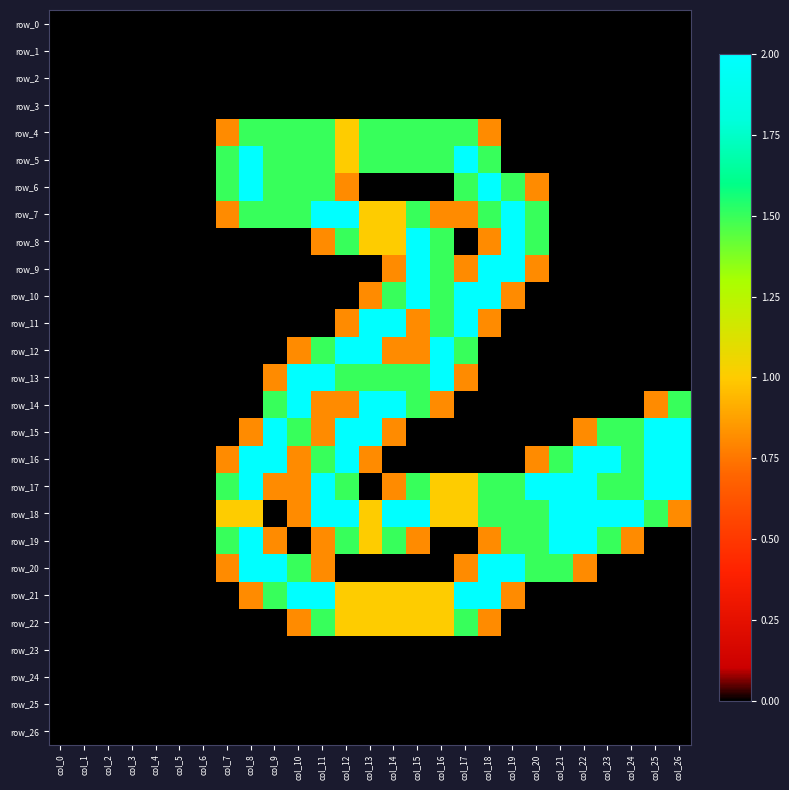

Reading right to left, list all the values displayed in this chart.

row_0: col_26=0.0	col_25=0.0	col_24=0.0	col_23=0.0	col_22=0.0	col_21=0.0	col_20=0.0	col_19=0.0	col_18=0.0	col_17=0.0	col_16=0.0	col_15=0.0	col_14=0.0	col_13=0.0	col_12=0.0	col_11=0.0	col_10=0.0	col_9=0.0	col_8=0.0	col_7=0.0	col_6=0.0	col_5=0.0	col_4=0.0	col_3=0.0	col_2=0.0	col_1=0.0	col_0=0.0
row_1: col_26=0.0	col_25=0.0	col_24=0.0	col_23=0.0	col_22=0.0	col_21=0.0	col_20=0.0	col_19=0.0	col_18=0.0	col_17=0.0	col_16=0.0	col_15=0.0	col_14=0.0	col_13=0.0	col_12=0.0	col_11=0.0	col_10=0.0	col_9=0.0	col_8=0.0	col_7=0.0	col_6=0.0	col_5=0.0	col_4=0.0	col_3=0.0	col_2=0.0	col_1=0.0	col_0=0.0
row_2: col_26=0.0	col_25=0.0	col_24=0.0	col_23=0.0	col_22=0.0	col_21=0.0	col_20=0.0	col_19=0.0	col_18=0.0	col_17=0.0	col_16=0.0	col_15=0.0	col_14=0.0	col_13=0.0	col_12=0.0	col_11=0.0	col_10=0.0	col_9=0.0	col_8=0.0	col_7=0.0	col_6=0.0	col_5=0.0	col_4=0.0	col_3=0.0	col_2=0.0	col_1=0.0	col_0=0.0
row_3: col_26=0.0	col_25=0.0	col_24=0.0	col_23=0.0	col_22=0.0	col_21=0.0	col_20=0.0	col_19=0.0	col_18=0.0	col_17=0.0	col_16=0.0	col_15=0.0	col_14=0.0	col_13=0.0	col_12=0.0	col_11=0.0	col_10=0.0	col_9=0.0	col_8=0.0	col_7=0.0	col_6=0.0	col_5=0.0	col_4=0.0	col_3=0.0	col_2=0.0	col_1=0.0	col_0=0.0
row_4: col_26=0.0	col_25=0.0	col_24=0.0	col_23=0.0	col_22=0.0	col_21=0.0	col_20=0.0	col_19=0.0	col_18=0.8	col_17=1.5	col_16=1.5	col_15=1.5	col_14=1.5	col_13=1.5	col_12=1.0	col_11=1.5	col_10=1.5	col_9=1.5	col_8=1.5	col_7=0.8	col_6=0.0	col_5=0.0	col_4=0.0	col_3=0.0	col_2=0.0	col_1=0.0	col_0=0.0
row_5: col_26=0.0	col_25=0.0	col_24=0.0	col_23=0.0	col_22=0.0	col_21=0.0	col_20=0.0	col_19=0.0	col_18=1.5	col_17=2.0	col_16=1.5	col_15=1.5	col_14=1.5	col_13=1.5	col_12=1.0	col_11=1.5	col_10=1.5	col_9=1.5	col_8=2.0	col_7=1.5	col_6=0.0	col_5=0.0	col_4=0.0	col_3=0.0	col_2=0.0	col_1=0.0	col_0=0.0
row_6: col_26=0.0	col_25=0.0	col_24=0.0	col_23=0.0	col_22=0.0	col_21=0.0	col_20=0.8	col_19=1.5	col_18=2.0	col_17=1.5	col_16=0.0	col_15=0.0	col_14=0.0	col_13=0.0	col_12=0.8	col_11=1.5	col_10=1.5	col_9=1.5	col_8=2.0	col_7=1.5	col_6=0.0	col_5=0.0	col_4=0.0	col_3=0.0	col_2=0.0	col_1=0.0	col_0=0.0
row_7: col_26=0.0	col_25=0.0	col_24=0.0	col_23=0.0	col_22=0.0	col_21=0.0	col_20=1.5	col_19=2.0	col_18=1.5	col_17=0.8	col_16=0.8	col_15=1.5	col_14=1.0	col_13=1.0	col_12=2.0	col_11=2.0	col_10=1.5	col_9=1.5	col_8=1.5	col_7=0.8	col_6=0.0	col_5=0.0	col_4=0.0	col_3=0.0	col_2=0.0	col_1=0.0	col_0=0.0
row_8: col_26=0.0	col_25=0.0	col_24=0.0	col_23=0.0	col_22=0.0	col_21=0.0	col_20=1.5	col_19=2.0	col_18=0.8	col_17=0.0	col_16=1.5	col_15=2.0	col_14=1.0	col_13=1.0	col_12=1.5	col_11=0.8	col_10=0.0	col_9=0.0	col_8=0.0	col_7=0.0	col_6=0.0	col_5=0.0	col_4=0.0	col_3=0.0	col_2=0.0	col_1=0.0	col_0=0.0
row_9: col_26=0.0	col_25=0.0	col_24=0.0	col_23=0.0	col_22=0.0	col_21=0.0	col_20=0.8	col_19=2.0	col_18=2.0	col_17=0.8	col_16=1.5	col_15=2.0	col_14=0.8	col_13=0.0	col_12=0.0	col_11=0.0	col_10=0.0	col_9=0.0	col_8=0.0	col_7=0.0	col_6=0.0	col_5=0.0	col_4=0.0	col_3=0.0	col_2=0.0	col_1=0.0	col_0=0.0
row_10: col_26=0.0	col_25=0.0	col_24=0.0	col_23=0.0	col_22=0.0	col_21=0.0	col_20=0.0	col_19=0.8	col_18=2.0	col_17=2.0	col_16=1.5	col_15=2.0	col_14=1.5	col_13=0.8	col_12=0.0	col_11=0.0	col_10=0.0	col_9=0.0	col_8=0.0	col_7=0.0	col_6=0.0	col_5=0.0	col_4=0.0	col_3=0.0	col_2=0.0	col_1=0.0	col_0=0.0
row_11: col_26=0.0	col_25=0.0	col_24=0.0	col_23=0.0	col_22=0.0	col_21=0.0	col_20=0.0	col_19=0.0	col_18=0.8	col_17=2.0	col_16=1.5	col_15=0.8	col_14=2.0	col_13=2.0	col_12=0.8	col_11=0.0	col_10=0.0	col_9=0.0	col_8=0.0	col_7=0.0	col_6=0.0	col_5=0.0	col_4=0.0	col_3=0.0	col_2=0.0	col_1=0.0	col_0=0.0
row_12: col_26=0.0	col_25=0.0	col_24=0.0	col_23=0.0	col_22=0.0	col_21=0.0	col_20=0.0	col_19=0.0	col_18=0.0	col_17=1.5	col_16=2.0	col_15=0.8	col_14=0.8	col_13=2.0	col_12=2.0	col_11=1.5	col_10=0.8	col_9=0.0	col_8=0.0	col_7=0.0	col_6=0.0	col_5=0.0	col_4=0.0	col_3=0.0	col_2=0.0	col_1=0.0	col_0=0.0
row_13: col_26=0.0	col_25=0.0	col_24=0.0	col_23=0.0	col_22=0.0	col_21=0.0	col_20=0.0	col_19=0.0	col_18=0.0	col_17=0.8	col_16=2.0	col_15=1.5	col_14=1.5	col_13=1.5	col_12=1.5	col_11=2.0	col_10=2.0	col_9=0.8	col_8=0.0	col_7=0.0	col_6=0.0	col_5=0.0	col_4=0.0	col_3=0.0	col_2=0.0	col_1=0.0	col_0=0.0
row_14: col_26=1.5	col_25=0.8	col_24=0.0	col_23=0.0	col_22=0.0	col_21=0.0	col_20=0.0	col_19=0.0	col_18=0.0	col_17=0.0	col_16=0.8	col_15=1.5	col_14=2.0	col_13=2.0	col_12=0.8	col_11=0.8	col_10=2.0	col_9=1.5	col_8=0.0	col_7=0.0	col_6=0.0	col_5=0.0	col_4=0.0	col_3=0.0	col_2=0.0	col_1=0.0	col_0=0.0
row_15: col_26=2.0	col_25=2.0	col_24=1.5	col_23=1.5	col_22=0.8	col_21=0.0	col_20=0.0	col_19=0.0	col_18=0.0	col_17=0.0	col_16=0.0	col_15=0.0	col_14=0.8	col_13=2.0	col_12=2.0	col_11=0.8	col_10=1.5	col_9=2.0	col_8=0.8	col_7=0.0	col_6=0.0	col_5=0.0	col_4=0.0	col_3=0.0	col_2=0.0	col_1=0.0	col_0=0.0
row_16: col_26=2.0	col_25=2.0	col_24=1.5	col_23=2.0	col_22=2.0	col_21=1.5	col_20=0.8	col_19=0.0	col_18=0.0	col_17=0.0	col_16=0.0	col_15=0.0	col_14=0.0	col_13=0.8	col_12=2.0	col_11=1.5	col_10=0.8	col_9=2.0	col_8=2.0	col_7=0.8	col_6=0.0	col_5=0.0	col_4=0.0	col_3=0.0	col_2=0.0	col_1=0.0	col_0=0.0
row_17: col_26=2.0	col_25=2.0	col_24=1.5	col_23=1.5	col_22=2.0	col_21=2.0	col_20=2.0	col_19=1.5	col_18=1.5	col_17=1.0	col_16=1.0	col_15=1.5	col_14=0.8	col_13=0.0	col_12=1.5	col_11=2.0	col_10=0.8	col_9=0.8	col_8=2.0	col_7=1.5	col_6=0.0	col_5=0.0	col_4=0.0	col_3=0.0	col_2=0.0	col_1=0.0	col_0=0.0
row_18: col_26=0.8	col_25=1.5	col_24=2.0	col_23=2.0	col_22=2.0	col_21=2.0	col_20=1.5	col_19=1.5	col_18=1.5	col_17=1.0	col_16=1.0	col_15=2.0	col_14=2.0	col_13=1.0	col_12=2.0	col_11=2.0	col_10=0.8	col_9=0.0	col_8=1.0	col_7=1.0	col_6=0.0	col_5=0.0	col_4=0.0	col_3=0.0	col_2=0.0	col_1=0.0	col_0=0.0
row_19: col_26=0.0	col_25=0.0	col_24=0.8	col_23=1.5	col_22=2.0	col_21=2.0	col_20=1.5	col_19=1.5	col_18=0.8	col_17=0.0	col_16=0.0	col_15=0.8	col_14=1.5	col_13=1.0	col_12=1.5	col_11=0.8	col_10=0.0	col_9=0.8	col_8=2.0	col_7=1.5	col_6=0.0	col_5=0.0	col_4=0.0	col_3=0.0	col_2=0.0	col_1=0.0	col_0=0.0
row_20: col_26=0.0	col_25=0.0	col_24=0.0	col_23=0.0	col_22=0.8	col_21=1.5	col_20=1.5	col_19=2.0	col_18=2.0	col_17=0.8	col_16=0.0	col_15=0.0	col_14=0.0	col_13=0.0	col_12=0.0	col_11=0.8	col_10=1.5	col_9=2.0	col_8=2.0	col_7=0.8	col_6=0.0	col_5=0.0	col_4=0.0	col_3=0.0	col_2=0.0	col_1=0.0	col_0=0.0
row_21: col_26=0.0	col_25=0.0	col_24=0.0	col_23=0.0	col_22=0.0	col_21=0.0	col_20=0.0	col_19=0.8	col_18=2.0	col_17=2.0	col_16=1.0	col_15=1.0	col_14=1.0	col_13=1.0	col_12=1.0	col_11=2.0	col_10=2.0	col_9=1.5	col_8=0.8	col_7=0.0	col_6=0.0	col_5=0.0	col_4=0.0	col_3=0.0	col_2=0.0	col_1=0.0	col_0=0.0
row_22: col_26=0.0	col_25=0.0	col_24=0.0	col_23=0.0	col_22=0.0	col_21=0.0	col_20=0.0	col_19=0.0	col_18=0.8	col_17=1.5	col_16=1.0	col_15=1.0	col_14=1.0	col_13=1.0	col_12=1.0	col_11=1.5	col_10=0.8	col_9=0.0	col_8=0.0	col_7=0.0	col_6=0.0	col_5=0.0	col_4=0.0	col_3=0.0	col_2=0.0	col_1=0.0	col_0=0.0
row_23: col_26=0.0	col_25=0.0	col_24=0.0	col_23=0.0	col_22=0.0	col_21=0.0	col_20=0.0	col_19=0.0	col_18=0.0	col_17=0.0	col_16=0.0	col_15=0.0	col_14=0.0	col_13=0.0	col_12=0.0	col_11=0.0	col_10=0.0	col_9=0.0	col_8=0.0	col_7=0.0	col_6=0.0	col_5=0.0	col_4=0.0	col_3=0.0	col_2=0.0	col_1=0.0	col_0=0.0
row_24: col_26=0.0	col_25=0.0	col_24=0.0	col_23=0.0	col_22=0.0	col_21=0.0	col_20=0.0	col_19=0.0	col_18=0.0	col_17=0.0	col_16=0.0	col_15=0.0	col_14=0.0	col_13=0.0	col_12=0.0	col_11=0.0	col_10=0.0	col_9=0.0	col_8=0.0	col_7=0.0	col_6=0.0	col_5=0.0	col_4=0.0	col_3=0.0	col_2=0.0	col_1=0.0	col_0=0.0
row_25: col_26=0.0	col_25=0.0	col_24=0.0	col_23=0.0	col_22=0.0	col_21=0.0	col_20=0.0	col_19=0.0	col_18=0.0	col_17=0.0	col_16=0.0	col_15=0.0	col_14=0.0	col_13=0.0	col_12=0.0	col_11=0.0	col_10=0.0	col_9=0.0	col_8=0.0	col_7=0.0	col_6=0.0	col_5=0.0	col_4=0.0	col_3=0.0	col_2=0.0	col_1=0.0	col_0=0.0
row_26: col_26=0.0	col_25=0.0	col_24=0.0	col_23=0.0	col_22=0.0	col_21=0.0	col_20=0.0	col_19=0.0	col_18=0.0	col_17=0.0	col_16=0.0	col_15=0.0	col_14=0.0	col_13=0.0	col_12=0.0	col_11=0.0	col_10=0.0	col_9=0.0	col_8=0.0	col_7=0.0	col_6=0.0	col_5=0.0	col_4=0.0	col_3=0.0	col_2=0.0	col_1=0.0	col_0=0.0